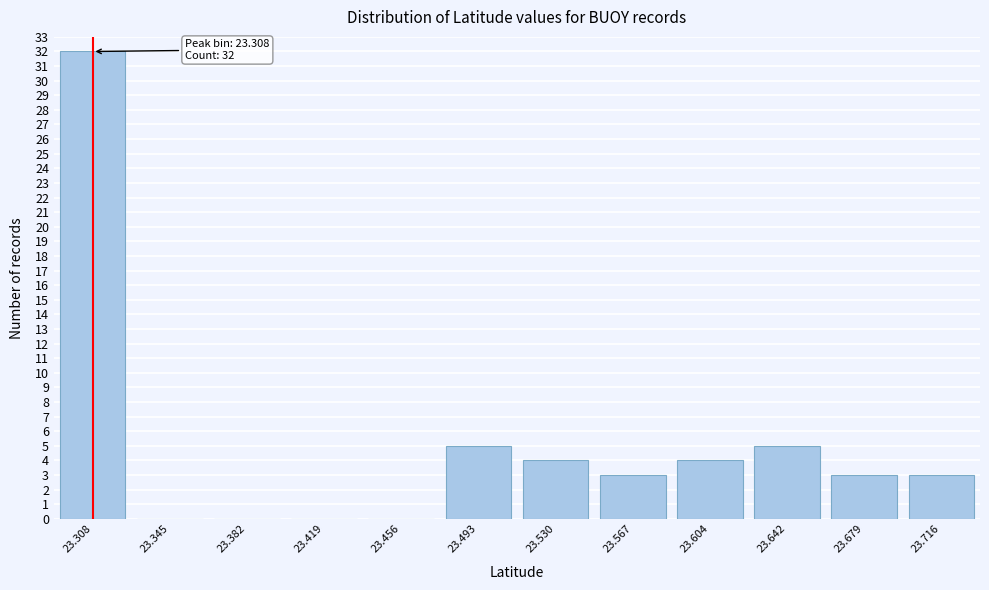

Reading left to right, list all the values displayed in this chart.

23.308=32	23.345=0	23.382=0	23.419=0	23.456=0	23.493=5	23.530=4	23.567=3	23.604=4	23.642=5	23.679=3	23.716=3